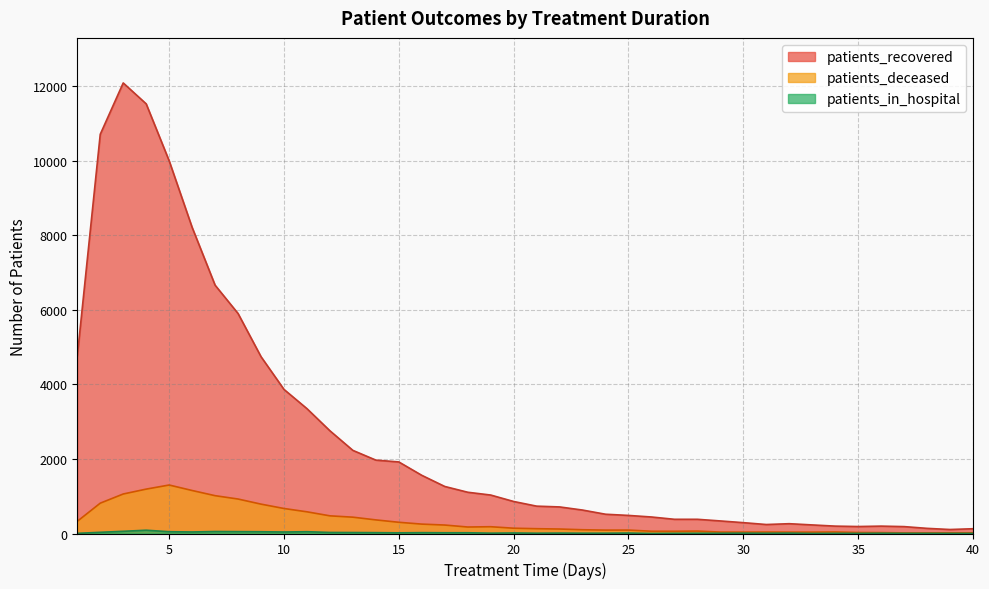

True or false: patients_recovered and patients_deceased intersect in this chart.

False